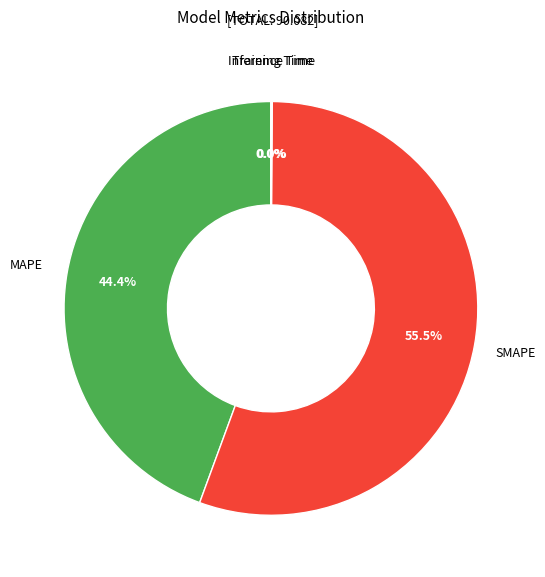

What is the largest slice in the pie chart?

SMAPE